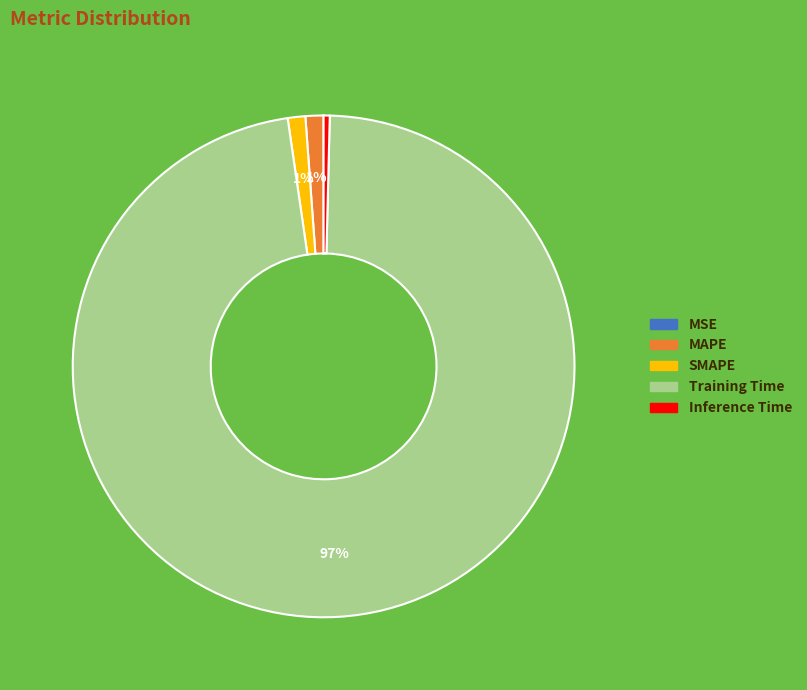

To the nearest percent, what is the combined percentage of MAPE and SMAPE?

2%